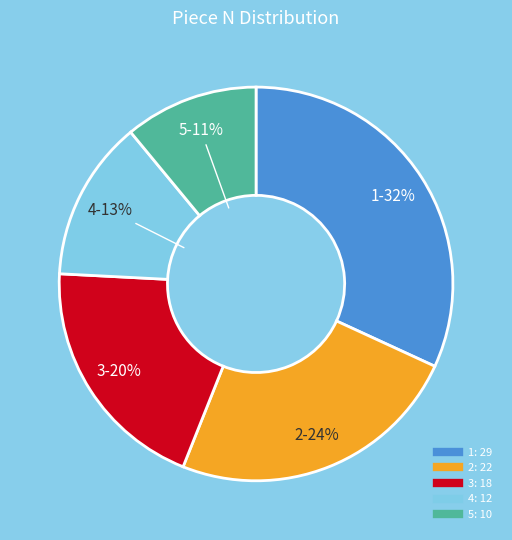

Which category has the biggest portion of the pie?

1